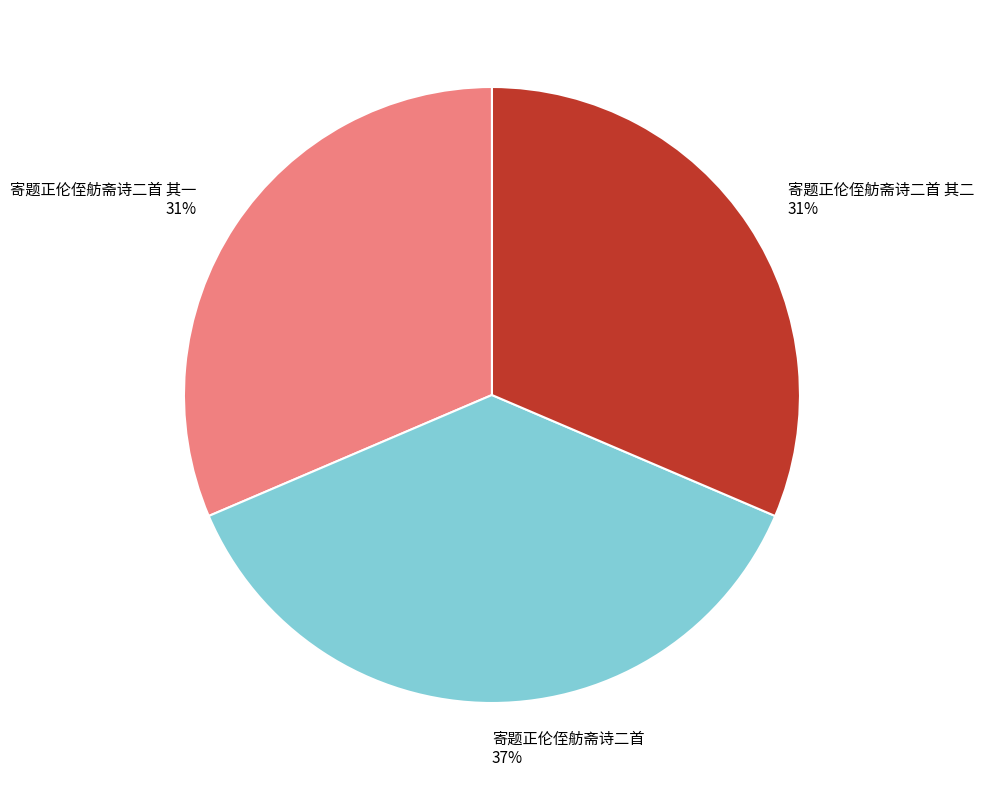

Is the sum of 寄题正伦侄舫斋诗二首 其二 and 寄题正伦侄舫斋诗二首 其一 greater than half?

Yes